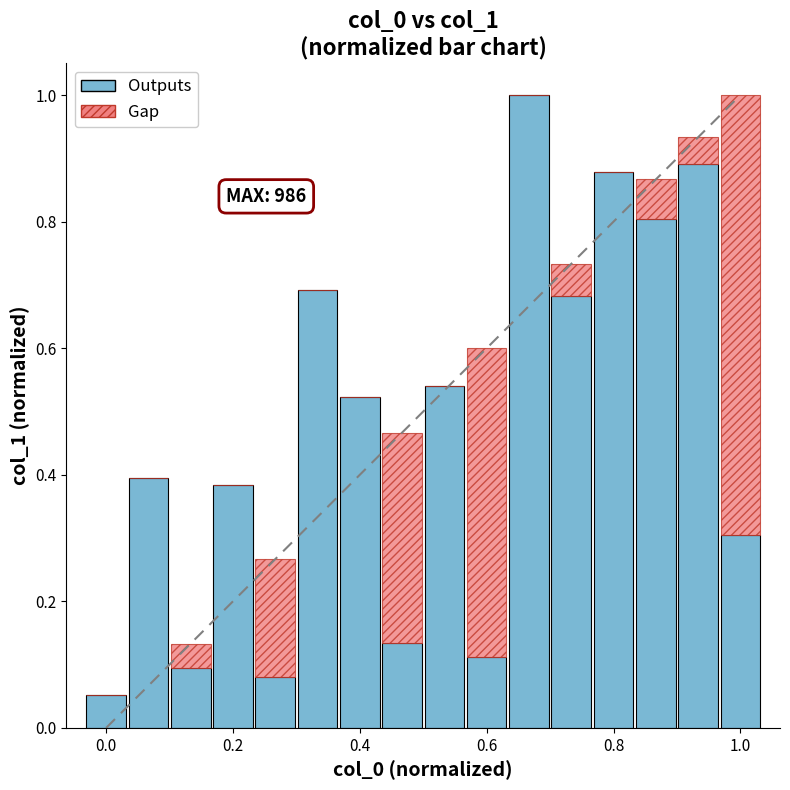

What is the sum of all Outputs values?

7.6